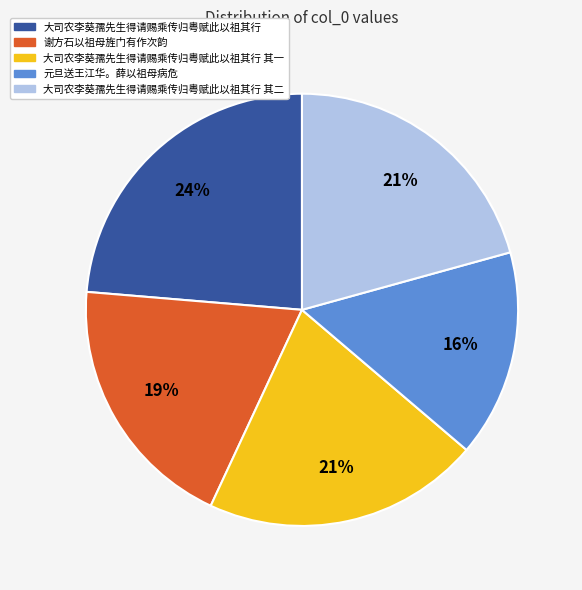

Do 大司农李葵孺先生得请赐乘传归粤赋此以祖其行 and 大司农李葵孺先生得请赐乘传归粤赋此以祖其行 其一 together represent more than half of the pie?

No